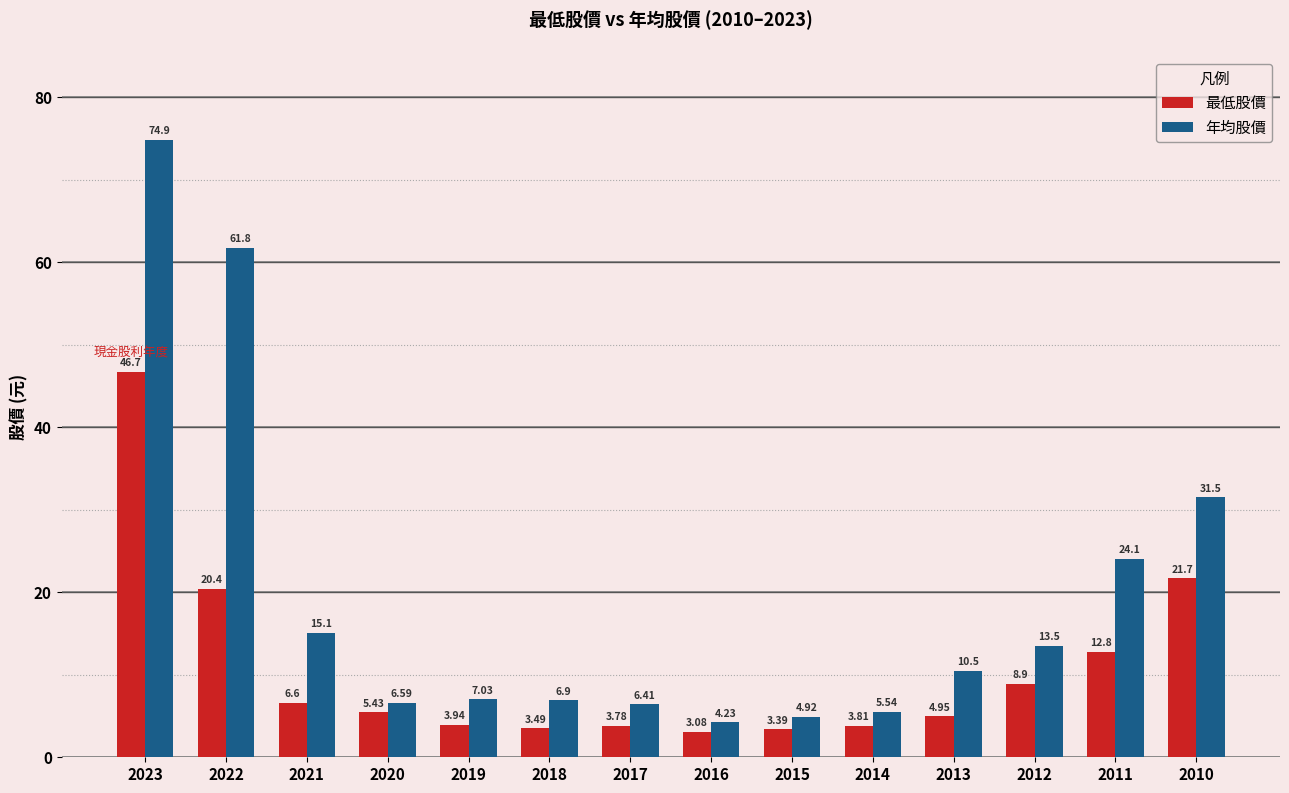

Rank the series at 2018 from highest to lowest value.

年均股價, 最低股價